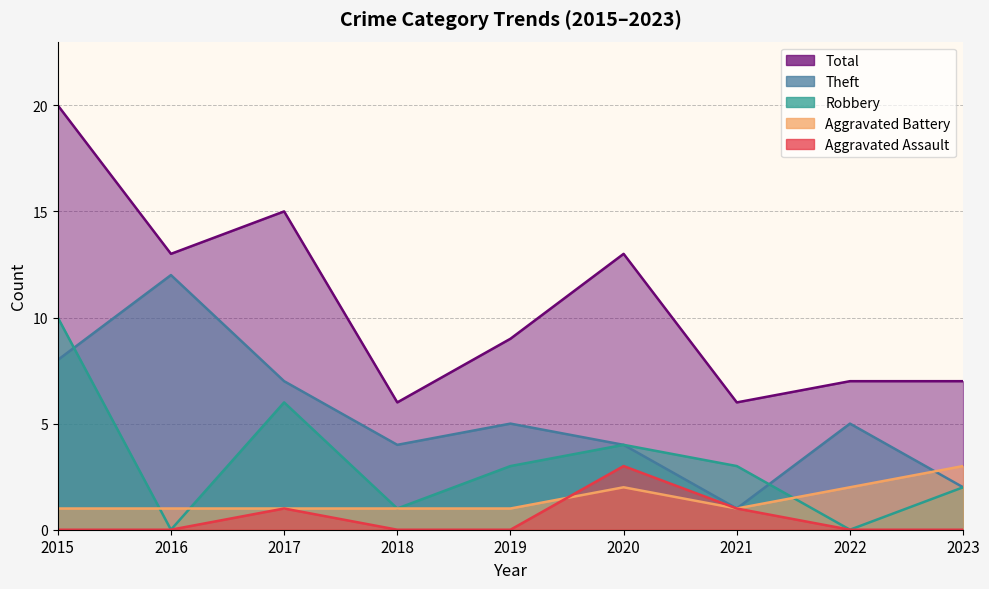

What is the value of the Theft point at the 6th from the left?

4